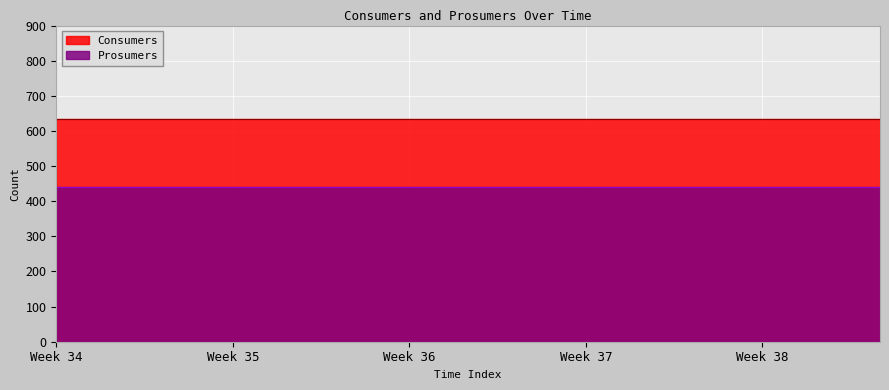

What is the spread (max minus min) of values at 1?

195